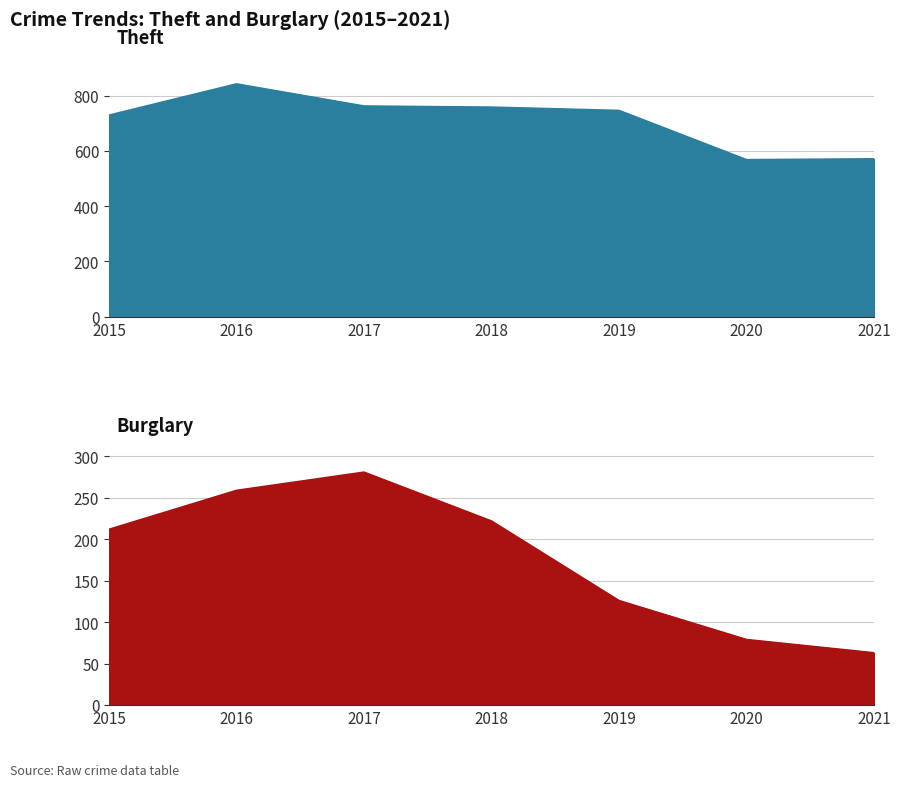

What is the sum of the Burglary values at 2015 and 2020?

291